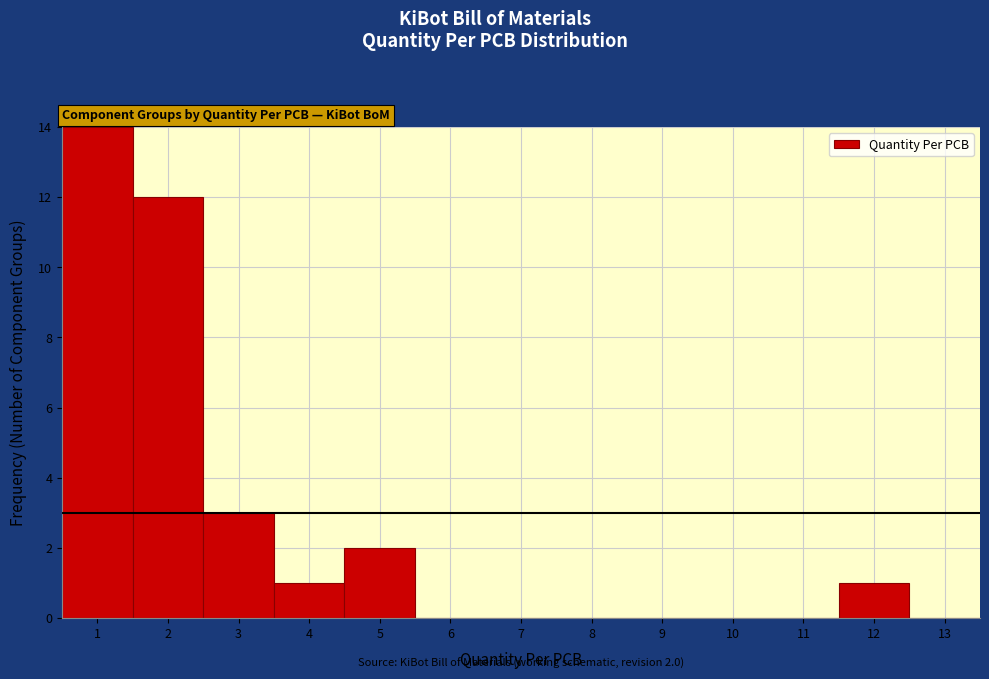

Which range on the x-axis has the tallest bar?

0.5 to 1.5